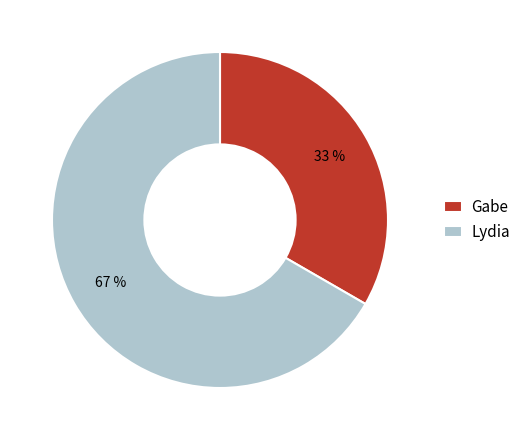

How many slices are in this pie chart?

2